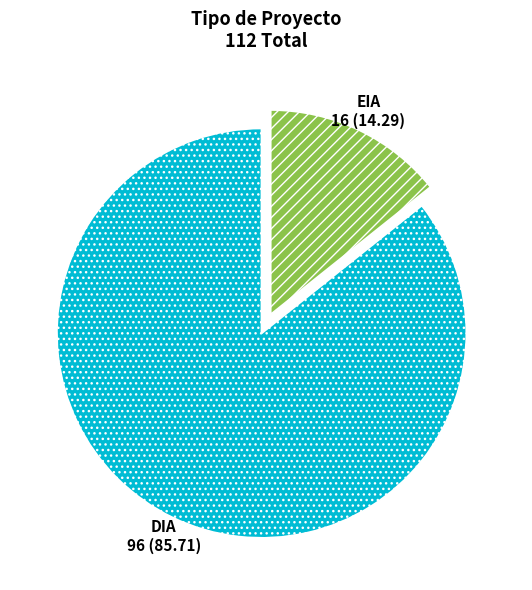

Combined, do DIA and EIA account for over 50%?

Yes